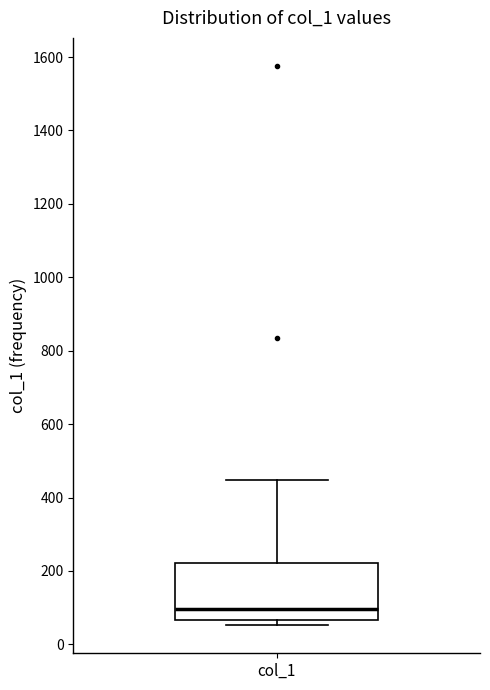

Read this box plot against the y-axis: the position of the median line, the range covered by the box, and the ends of both whiskers. The values are not printed on the chart, so give them approximately, as read against the axis.

median 100, box 60 to 220, whiskers 60 (just below the box's lower edge) to 440